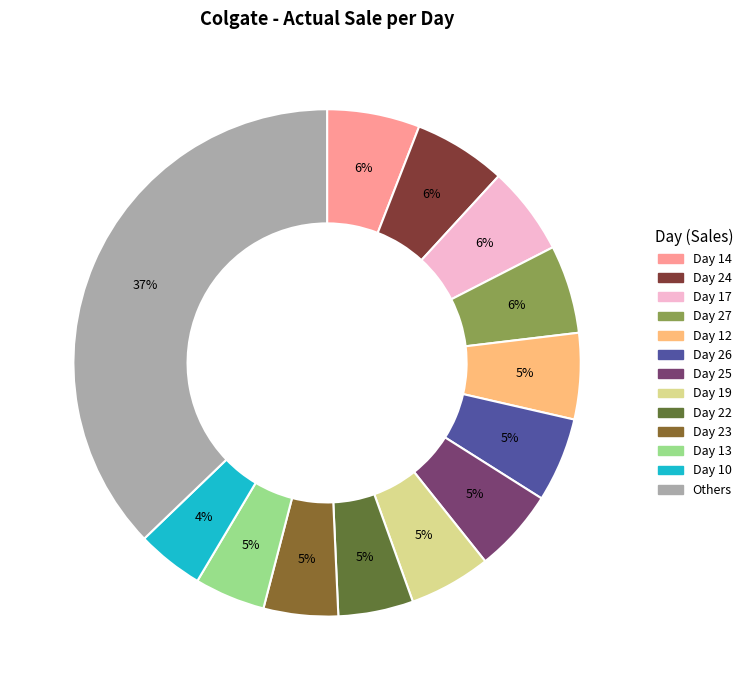

Count the number of slices in the pie.

13